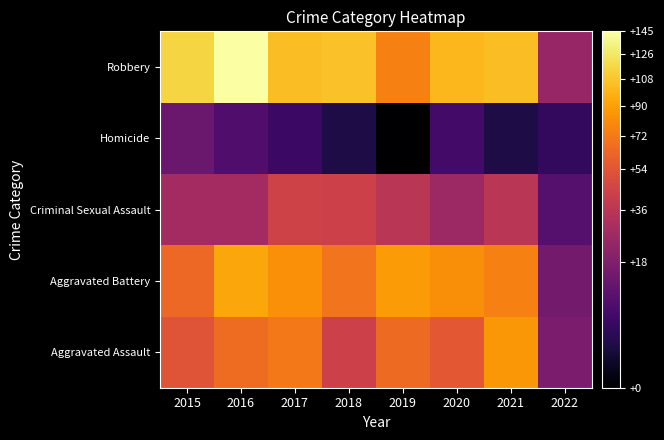

Between 2020 and 2022, which series saw the biggest shift?

Robbery